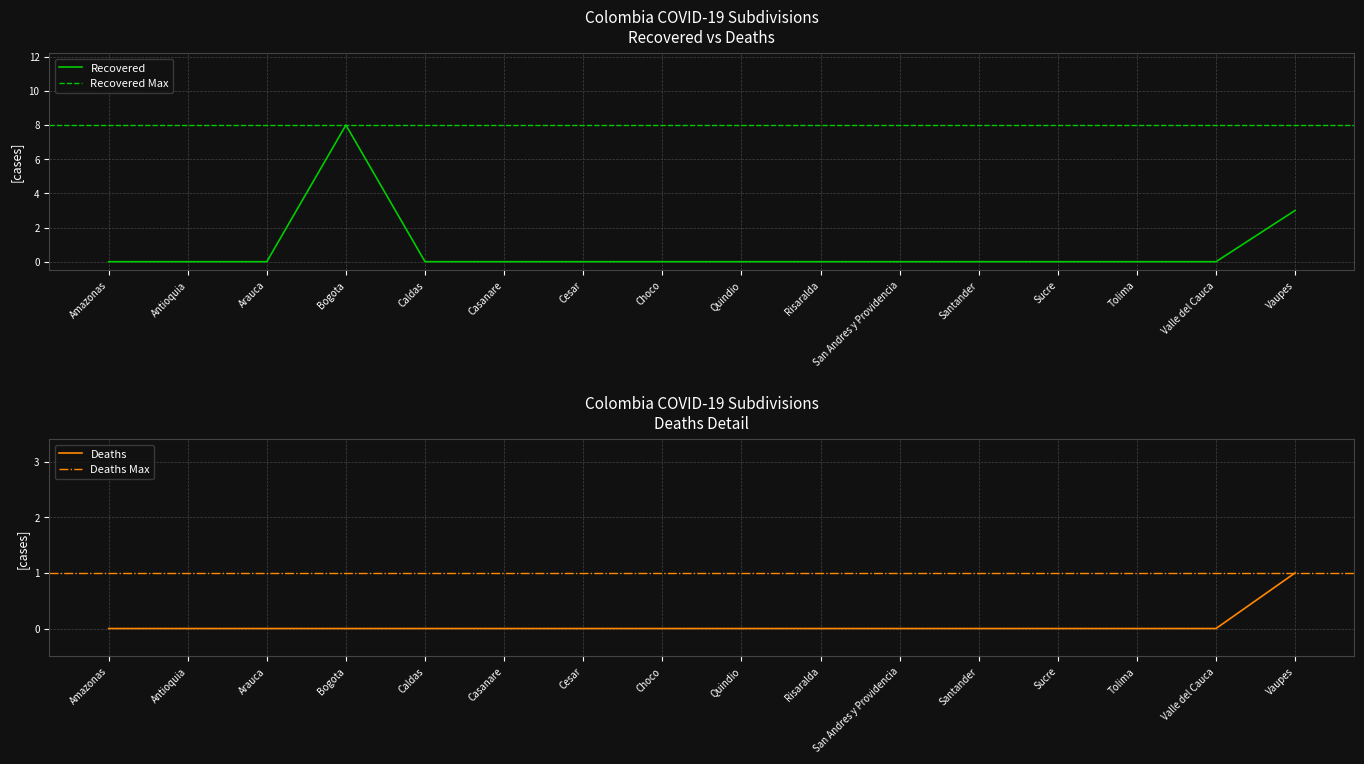

What is the difference between the Recovered values at Bogota and Casanare?

8